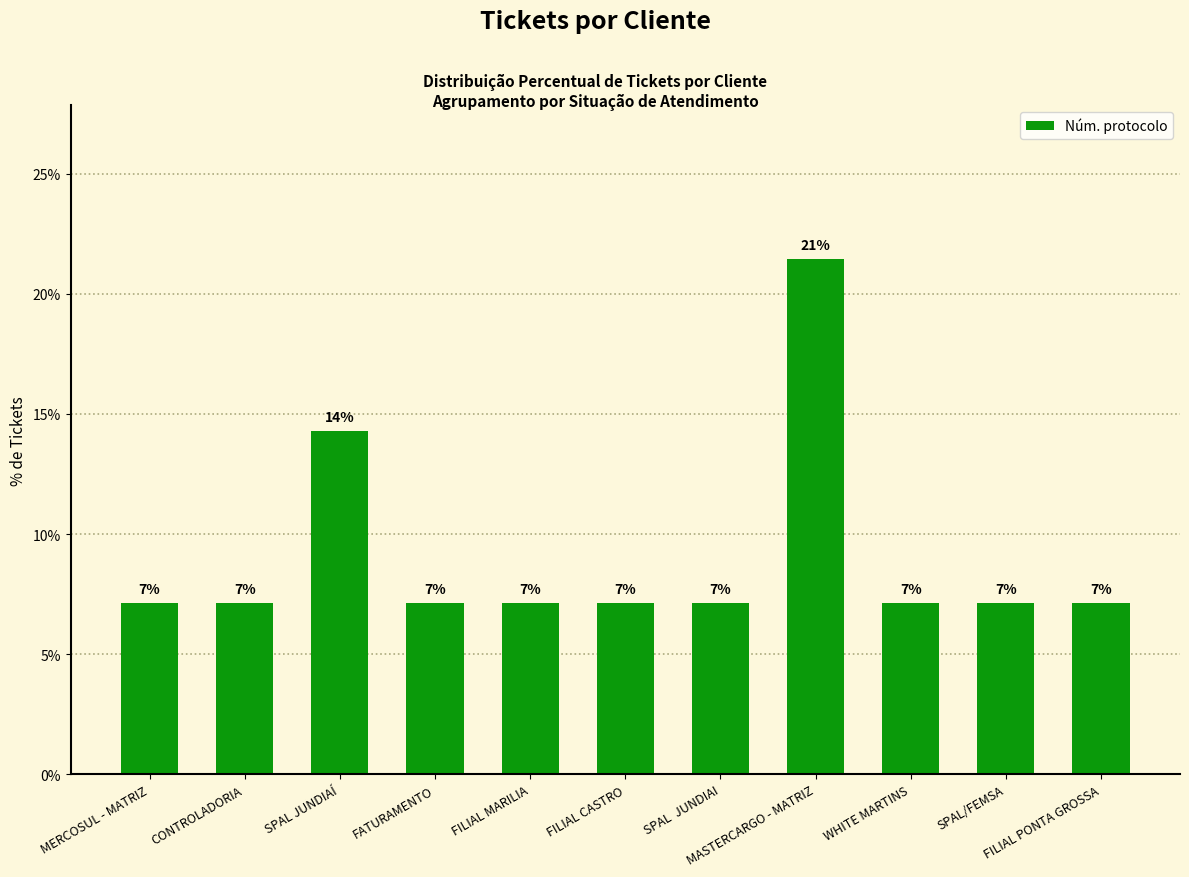

Reading right to left, transcribe all the data shown in this chart.

7.1	7.1	7.1	21.4	7.1	7.1	7.1	7.1	14.3	7.1	7.1